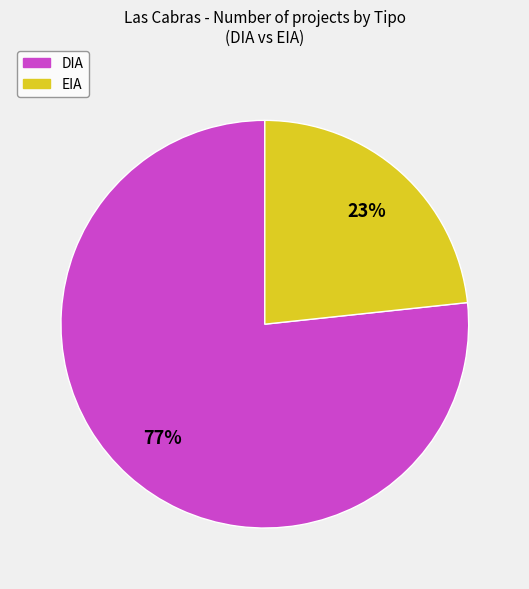

Is there a majority slice in this chart?

Yes